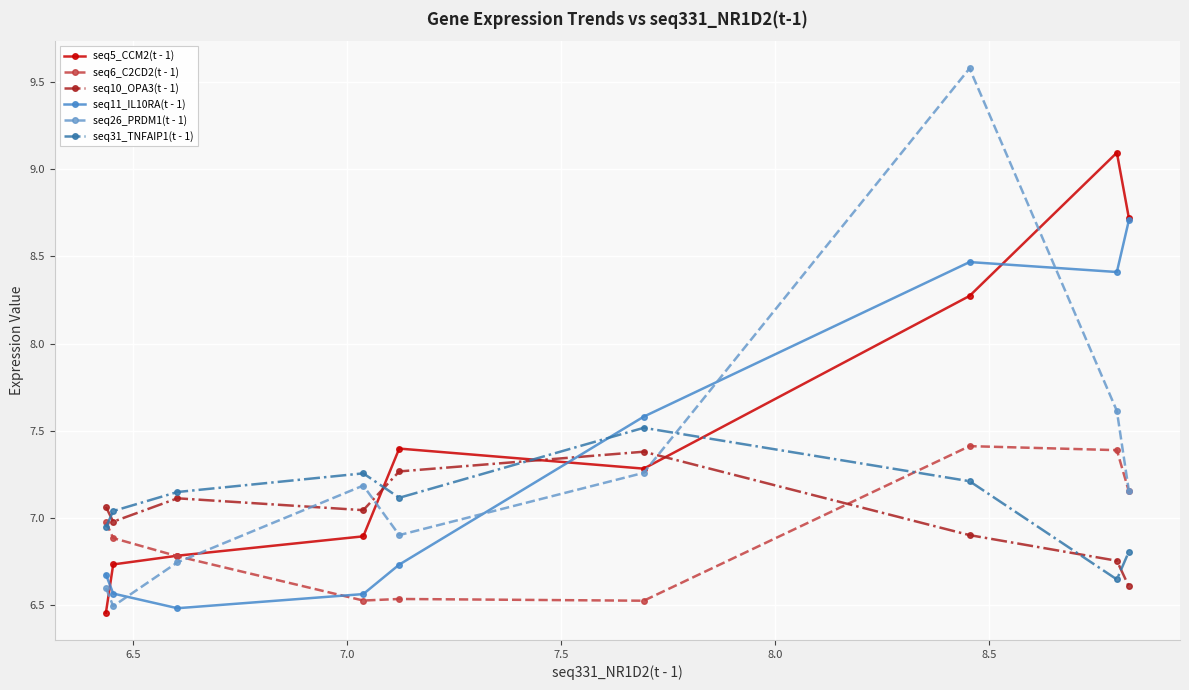

At how many categories does at least one series exceed 8?

3